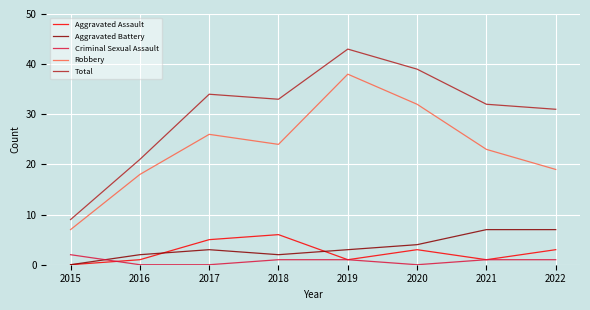

Which series has the widest spread of values?

Total